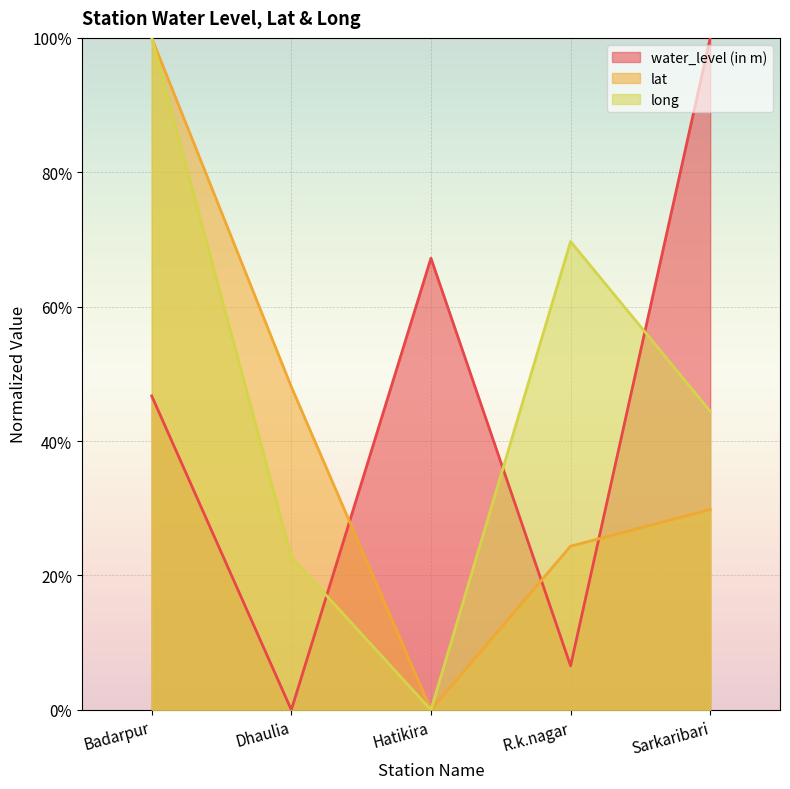

True or false: long and water_level (in m) cross at least once.

True